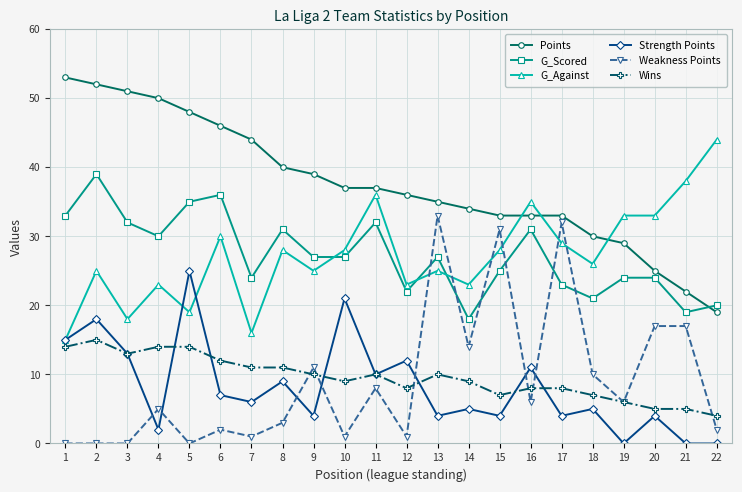

At how many categories does at least one series exceed 32?

21